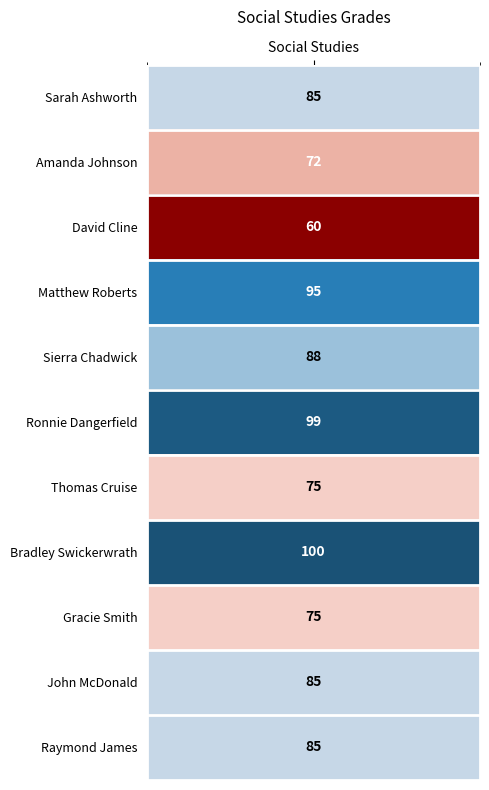

What is the sum of all values?

919